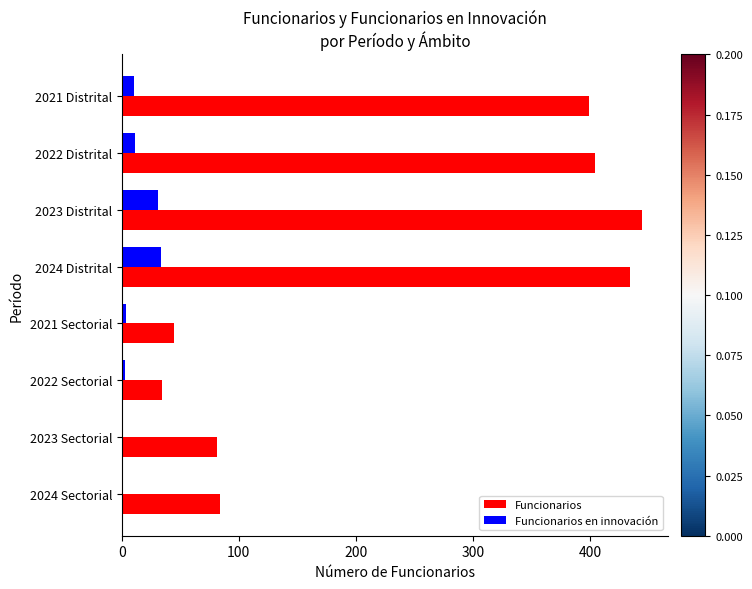

True or false: Funcionarios en innovación has a value of 1.3 at 2024 Sectorial.

True